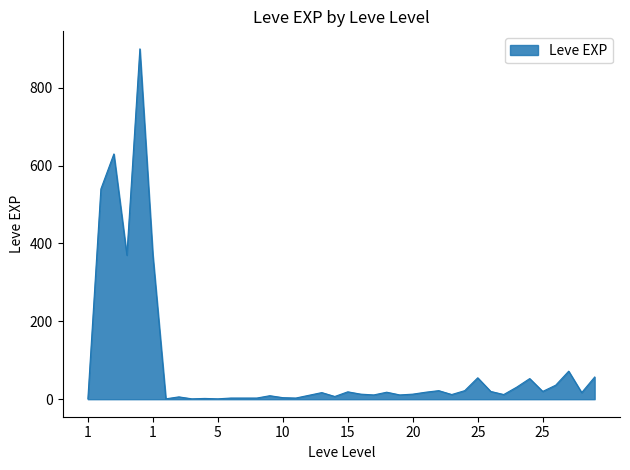

What is the maximum value shown in the chart?

900